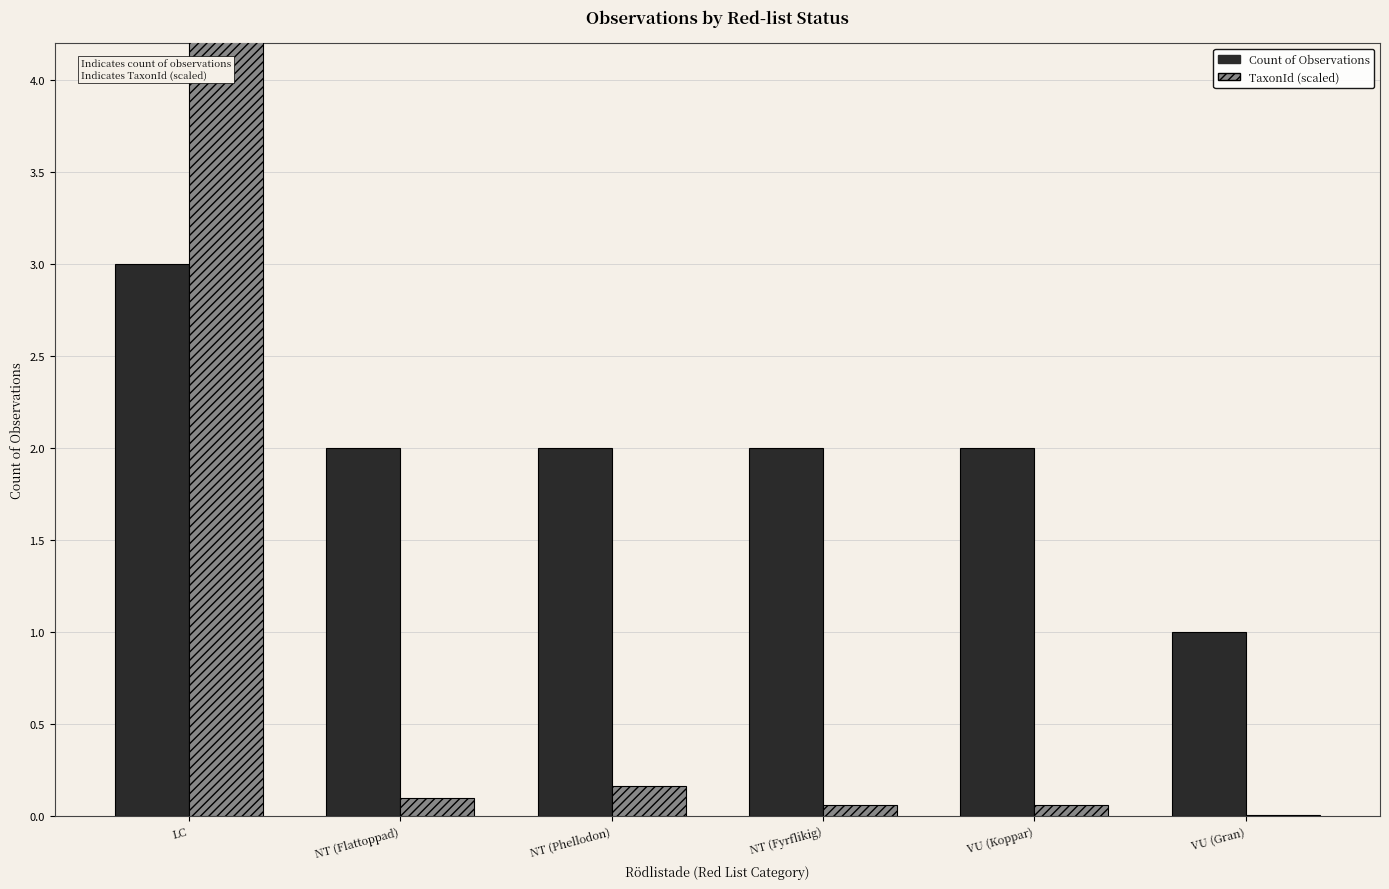

What is the label of the 2nd bar from the right?

VU (Koppar)